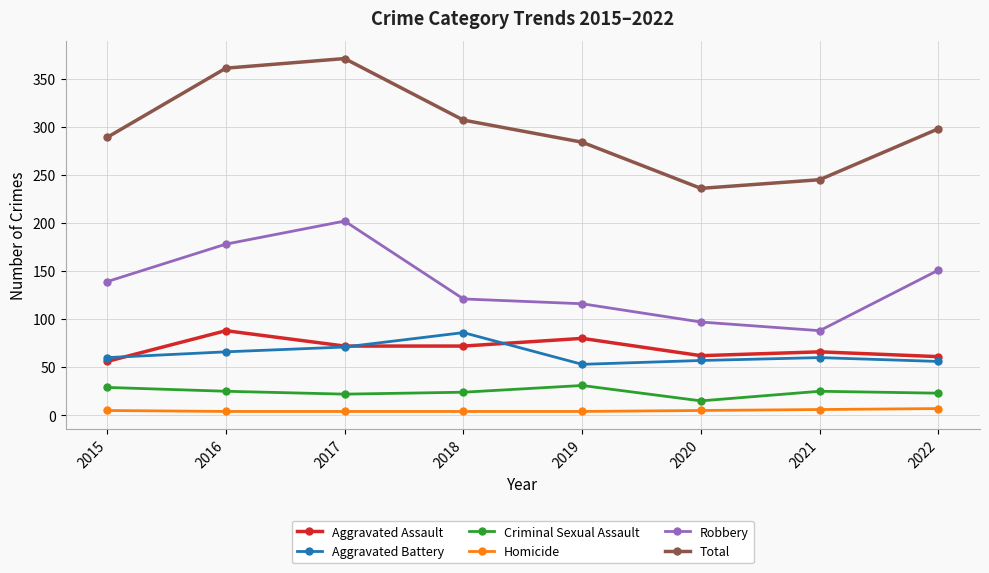

True or false: Total has more than 0 interior local peaks.

True